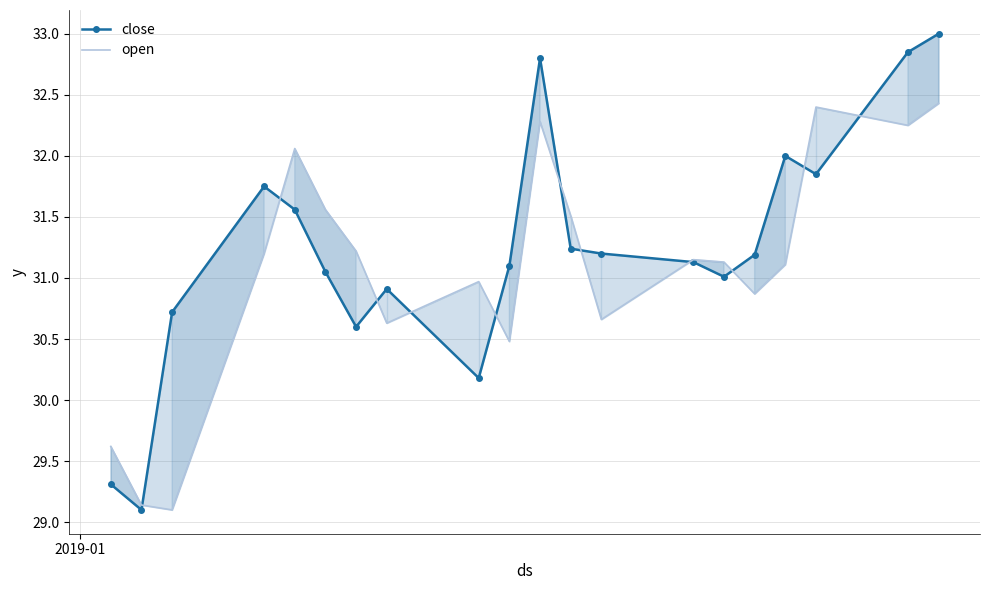

Where is open nearest to the value 30?

2019-01